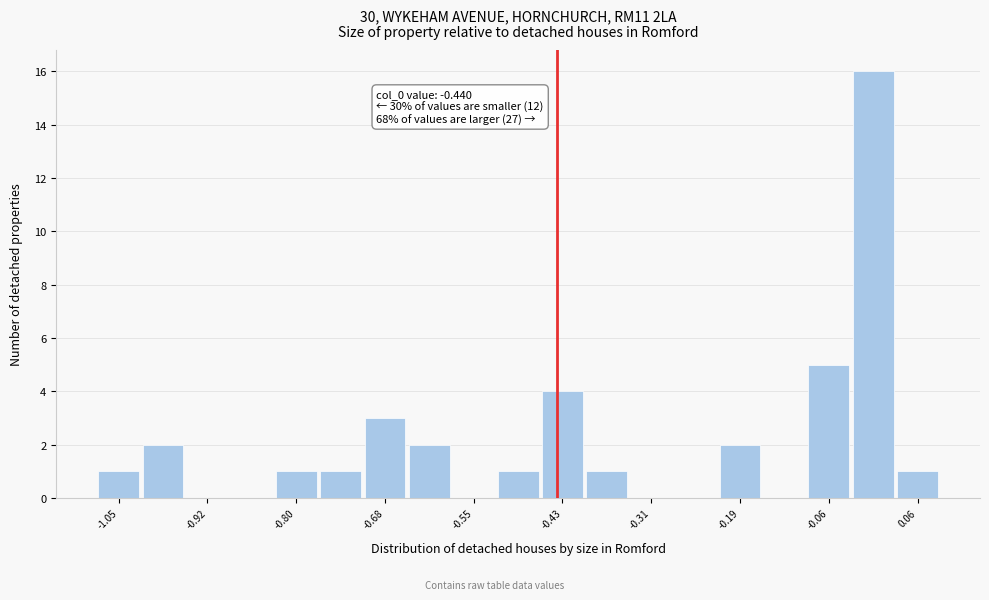

Around what value on the x-axis is the tallest bar? Give the approximate position of its centre, as read against the axis.

0.00